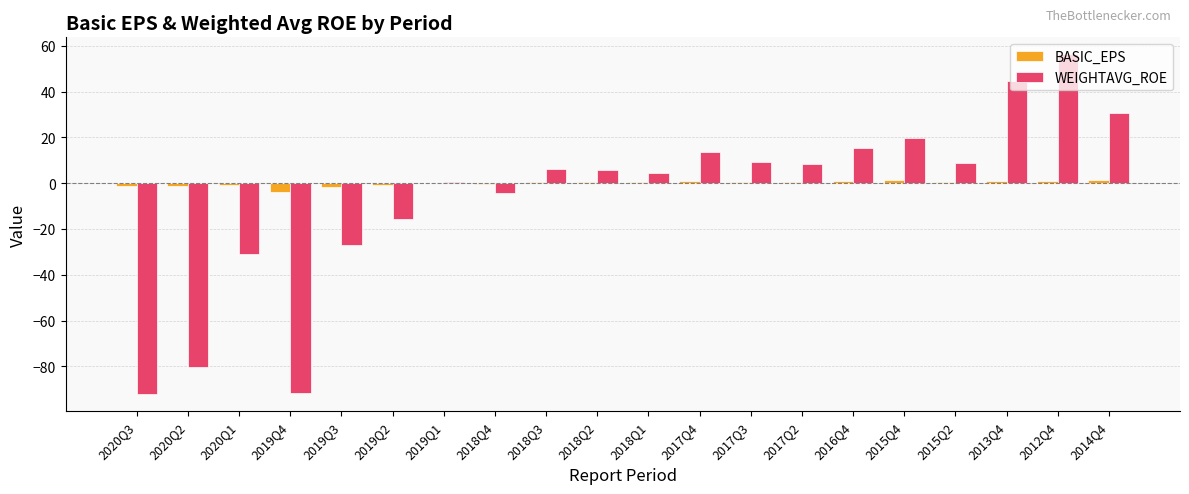

How many distinct data groups are displayed?

2